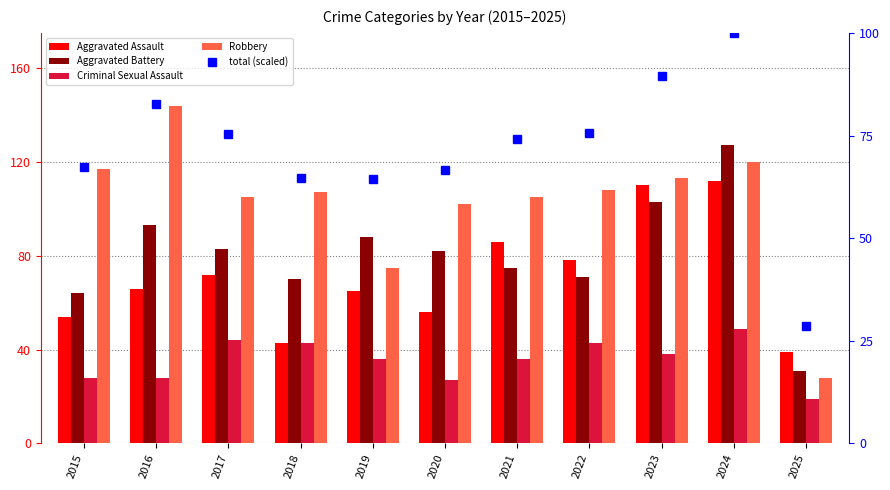

At 2025, list the series in order from largest to smallest.

Aggravated Assault, Aggravated Battery, total (scaled), Robbery, Criminal Sexual Assault